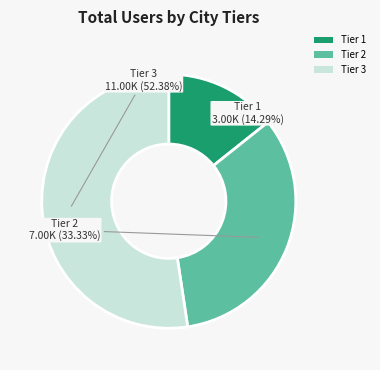

Rank the categories by value from highest to lowest.

Tier 3, Tier 2, Tier 1